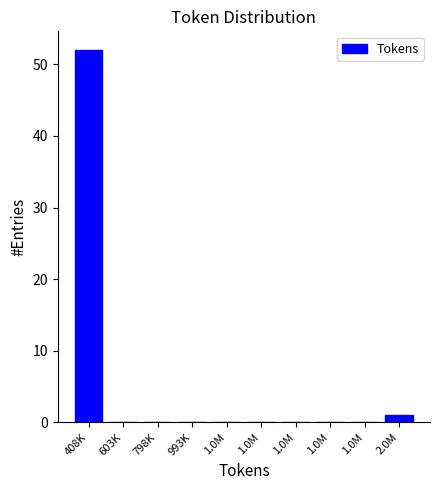

Count the number of data series in this chart.

1